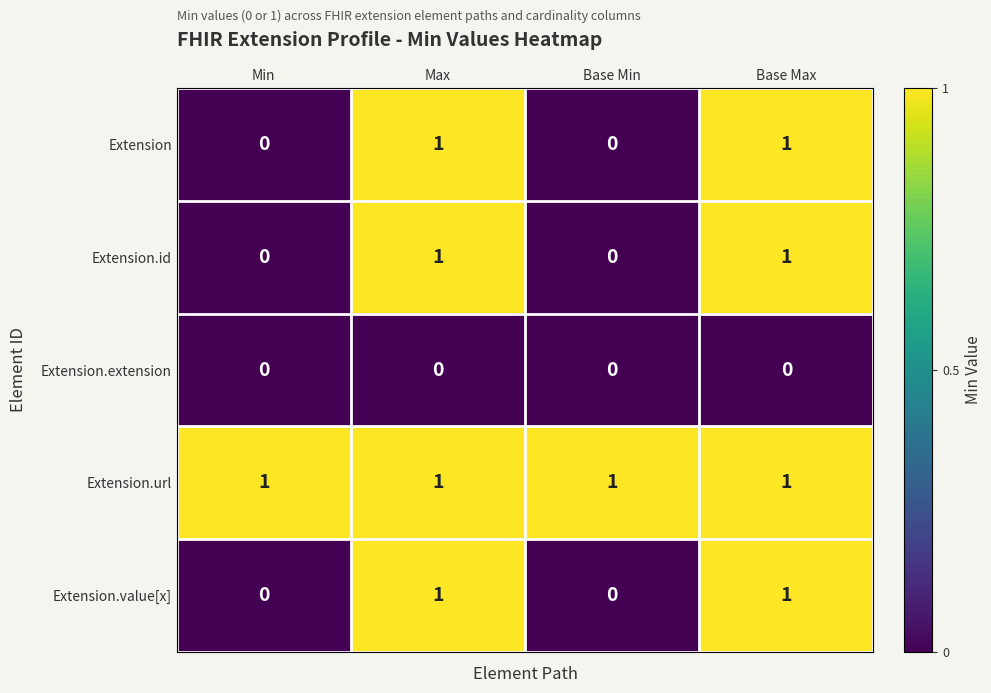

True or false: Extension.value[x] has a value of 1 at Base Max.

True